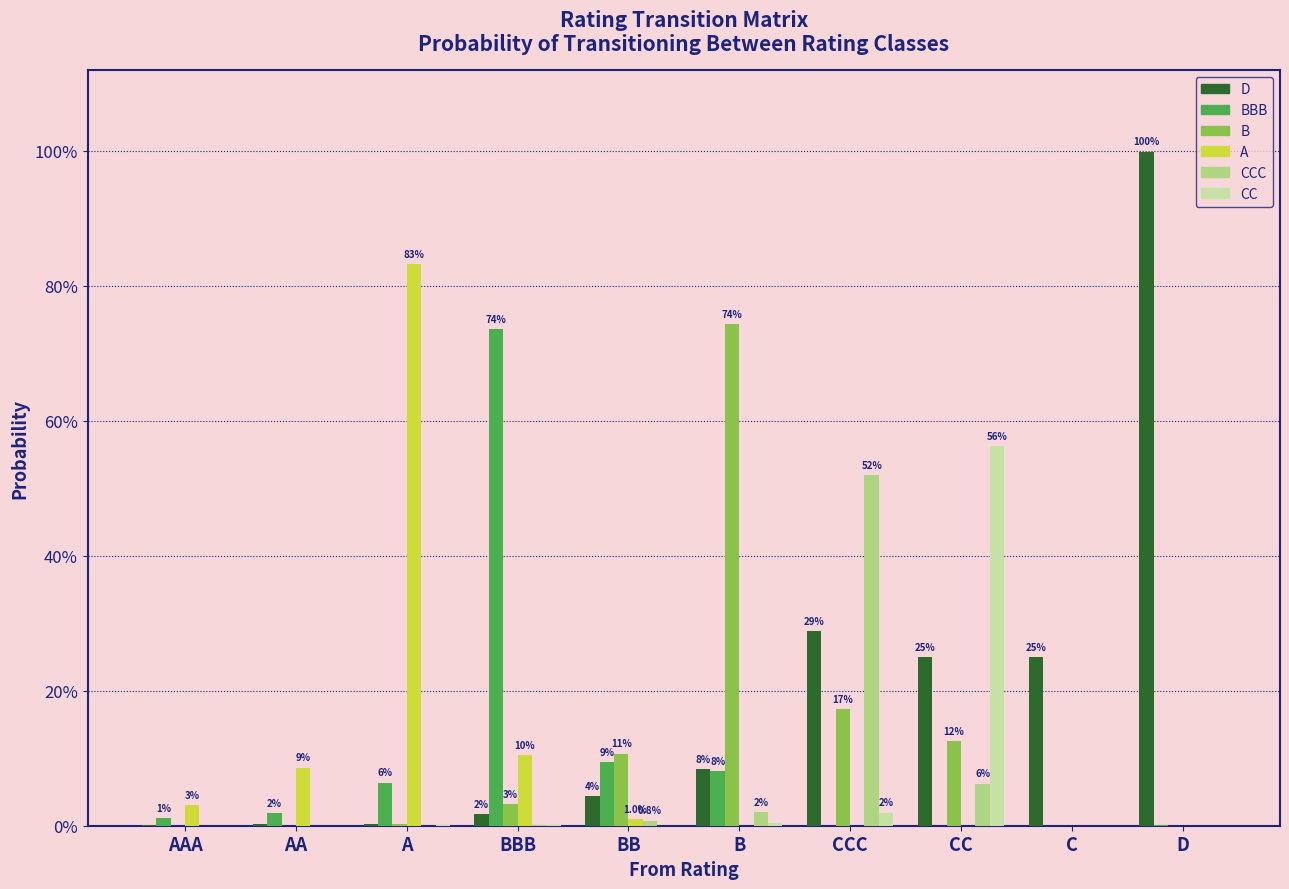

Which label corresponds to the largest value in the chart?

D